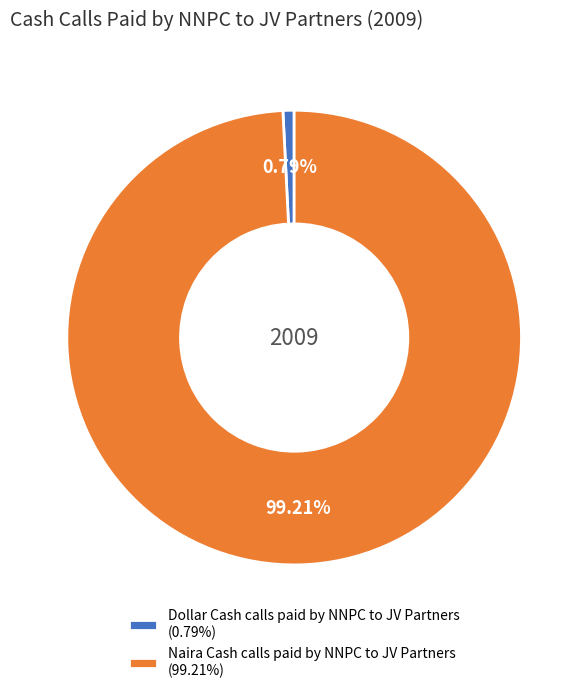

Which has a higher value, Dollar Cash calls paid by NNPC to JV Partners (0.79%) or Naira Cash calls paid by NNPC to JV Partners (99.21%)?

Naira Cash calls paid by NNPC to JV Partners (99.21%)